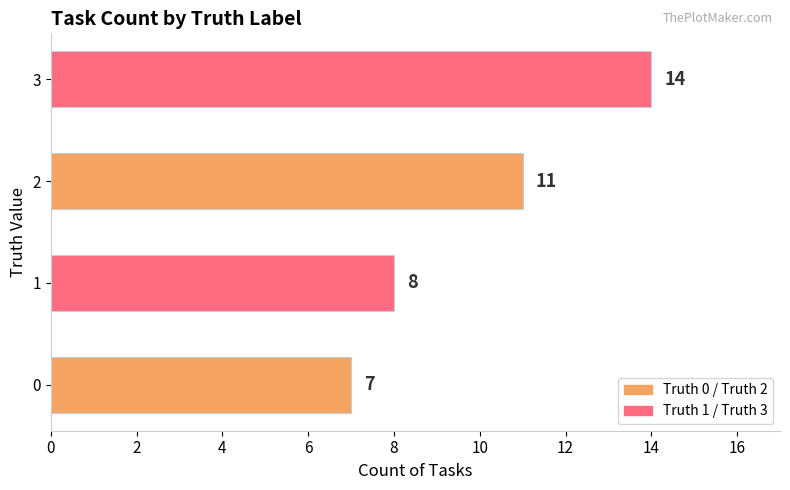

Approximately how many times larger is the value at 0 compared to 2?

0.6